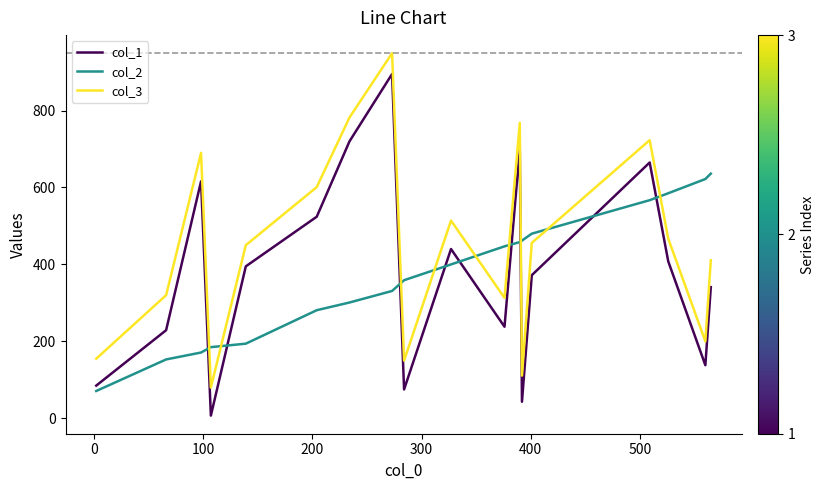

Which series has the largest total across all categories?

col_3